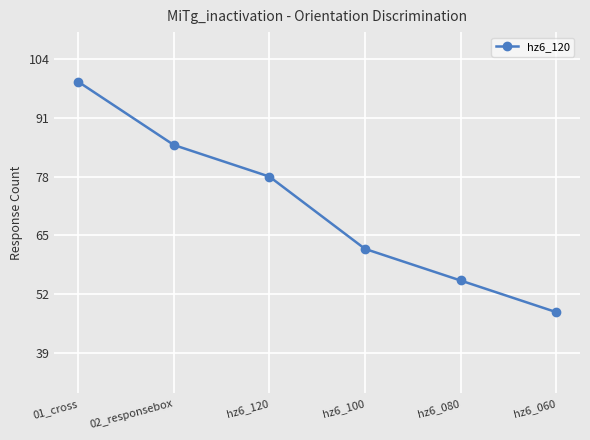

Does the chart display data point markers on the line(s)?

Yes